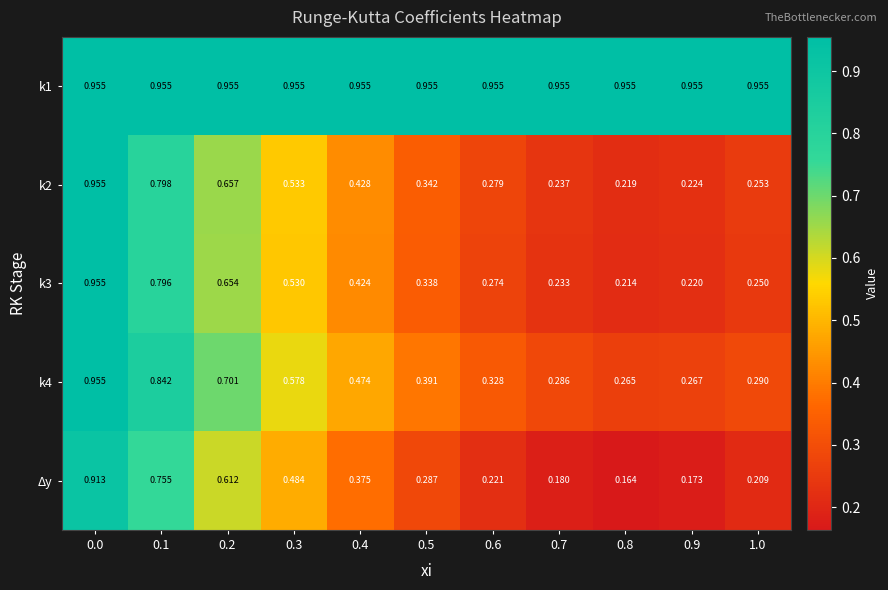

Is the value of k4 at 0.0 greater than the value of k3 at 0.4?

Yes